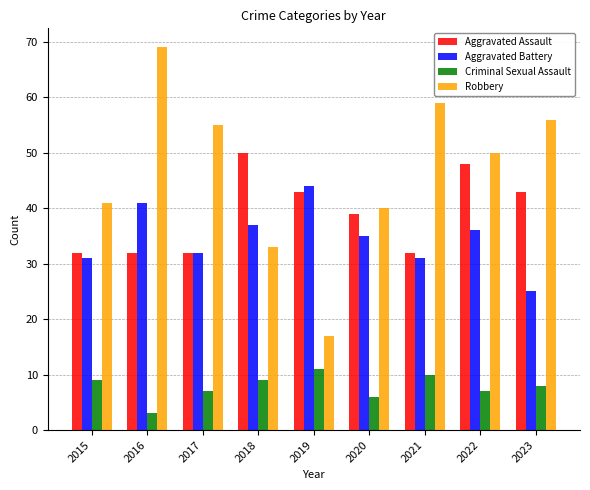

At which category does the chart reach its minimum across all series?

2016